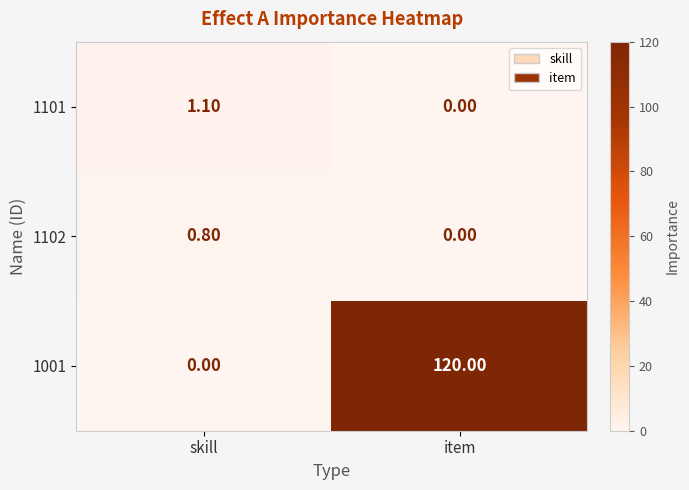

List the series in order of their peak value, lowest first.

1102, 1101, 1001